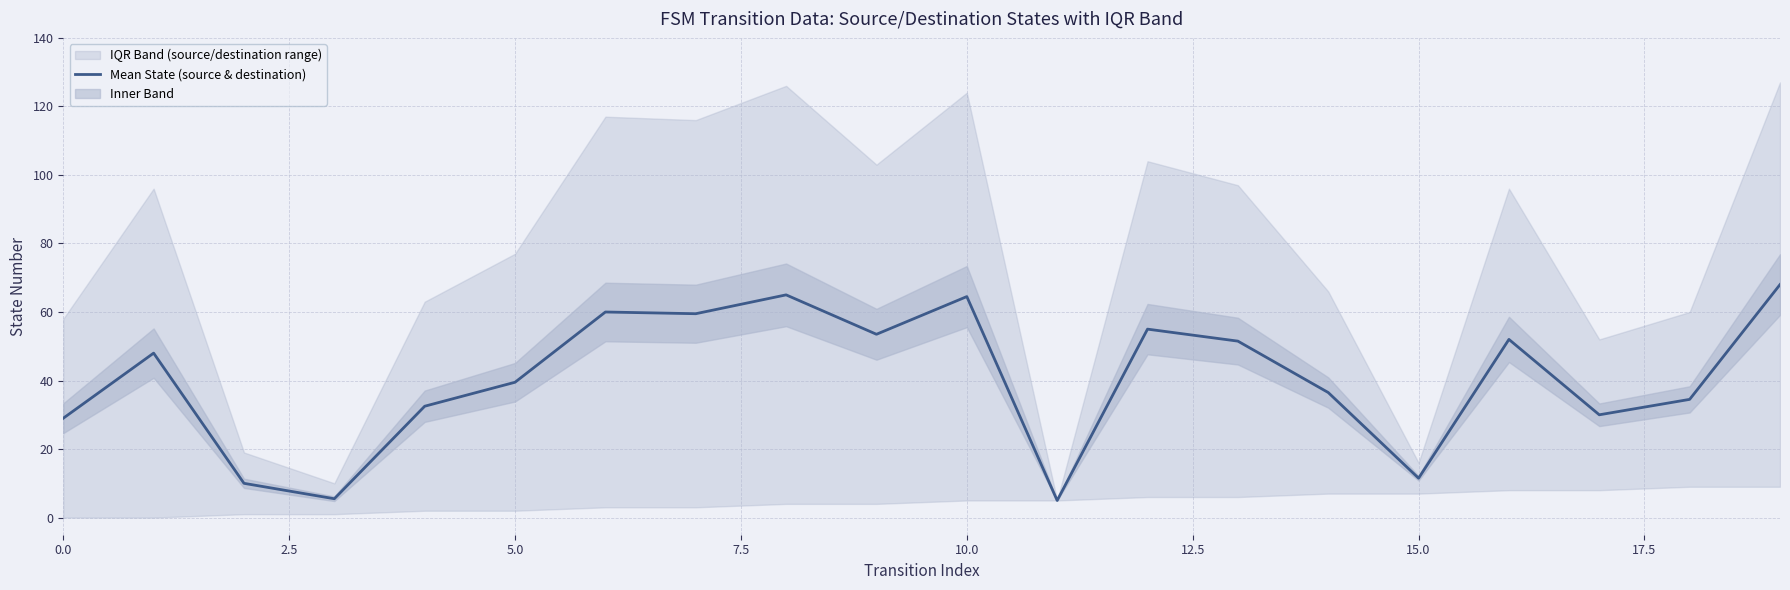

The chart shows a value of 30.0 at 17. True or false?

True